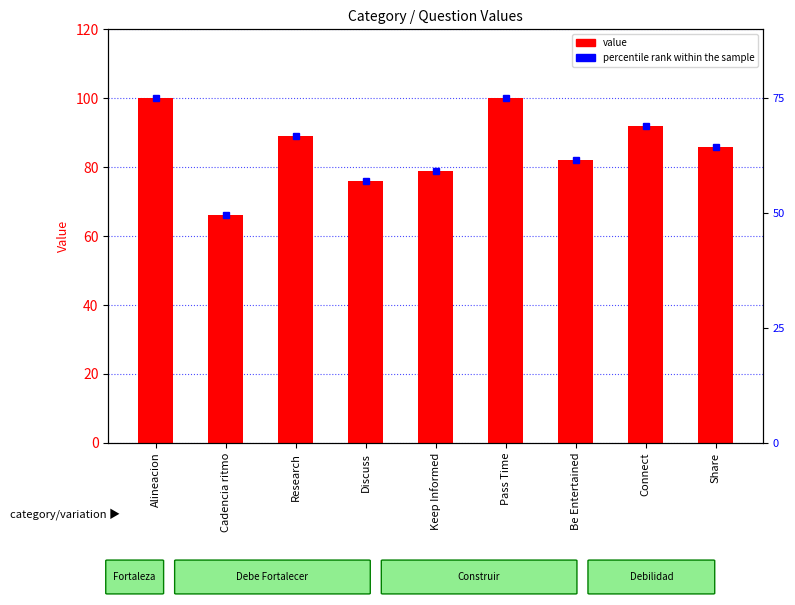

Does the chart contain any negative values?

No